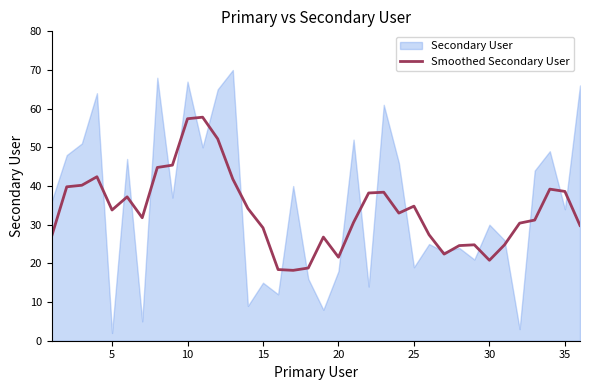

Between 35 and 15, which is larger?

35